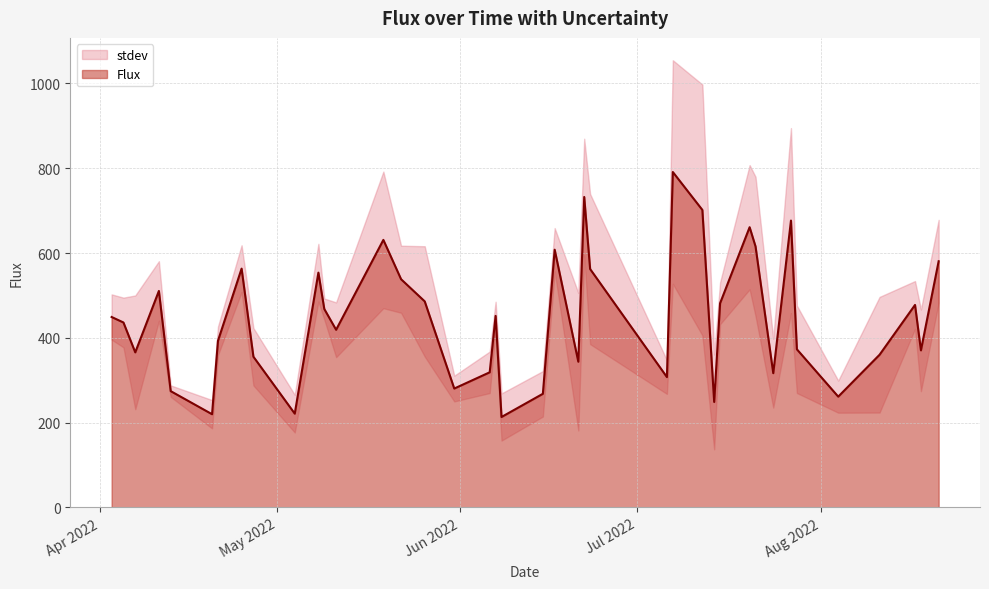

At which category does the data reach its first local peak?

2022-04-11